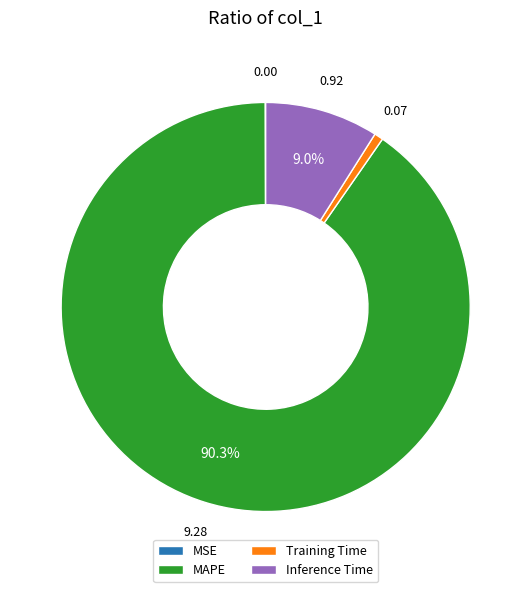

Which category accounts for the majority?

MAPE